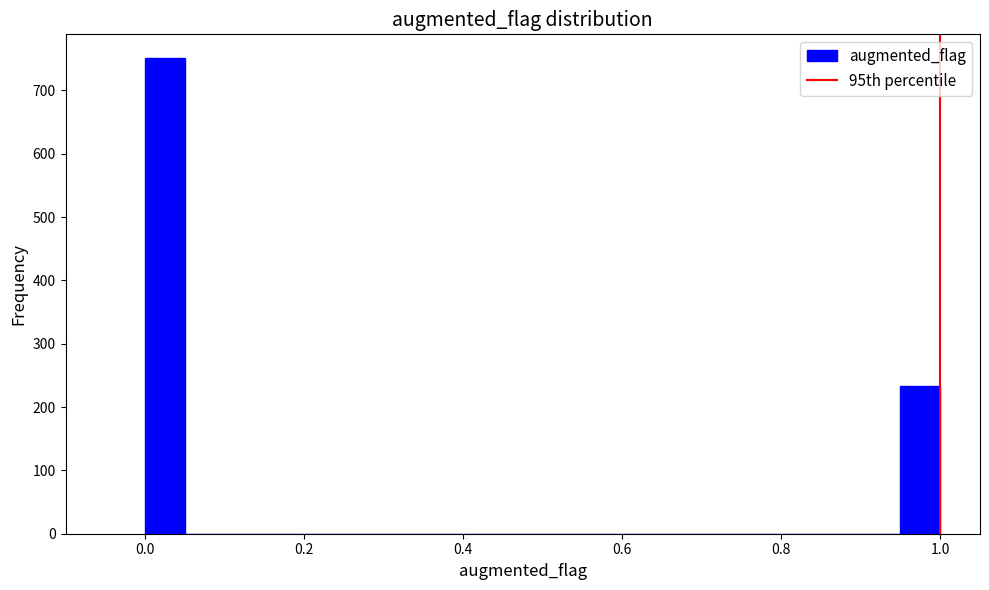

Read against the x-axis, roughly where is the centre of the tallest bar?

0.02